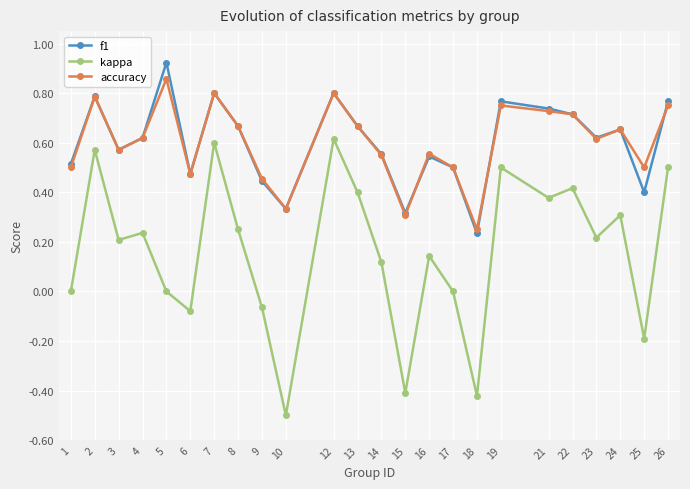

Which label corresponds to the smallest value in the chart?

10